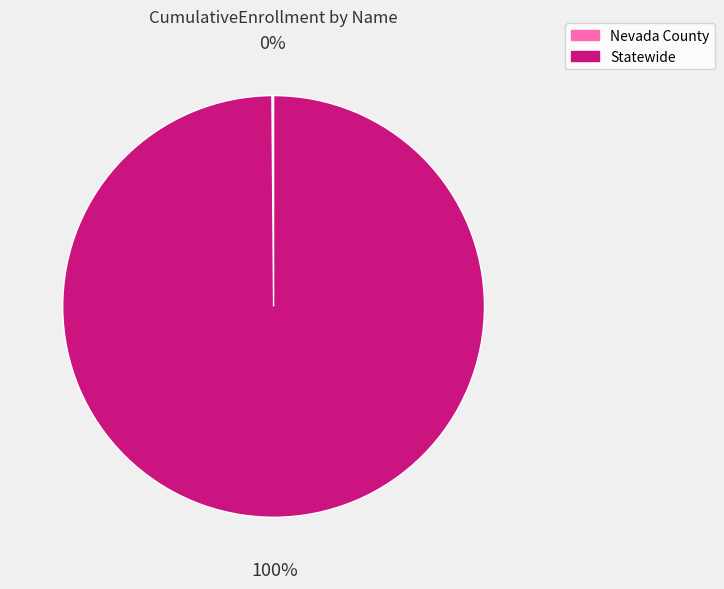

To the nearest percent, what is the average slice percentage?

50%